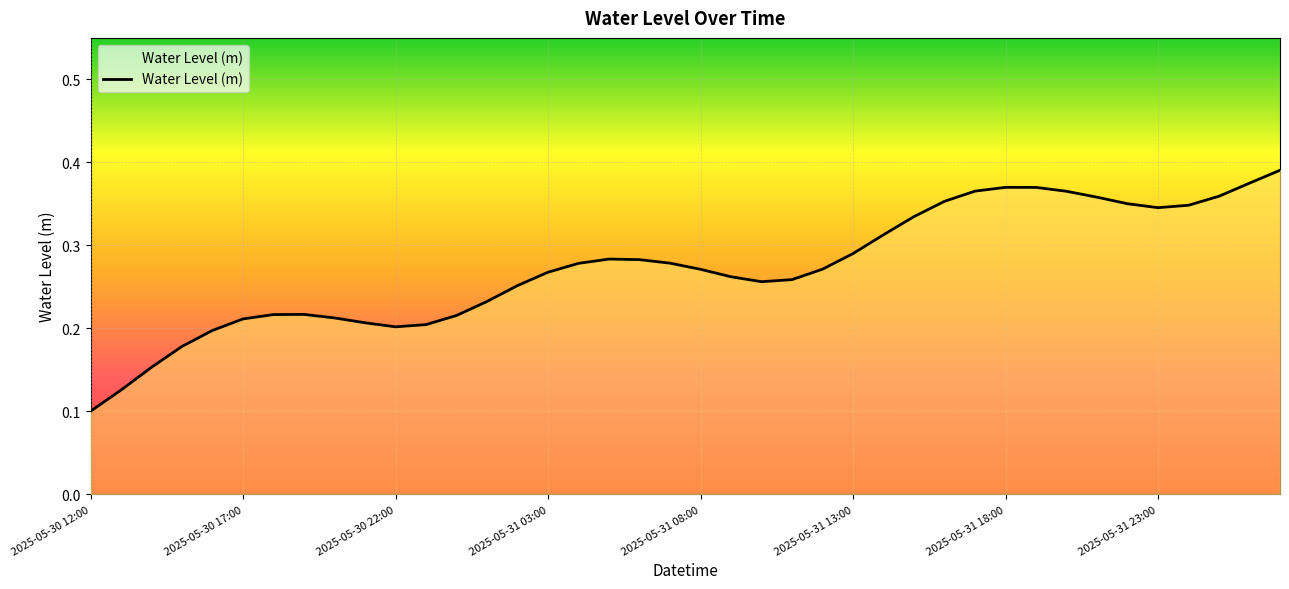

Where is the data nearest to the value 0?

2025-05-30 12:00